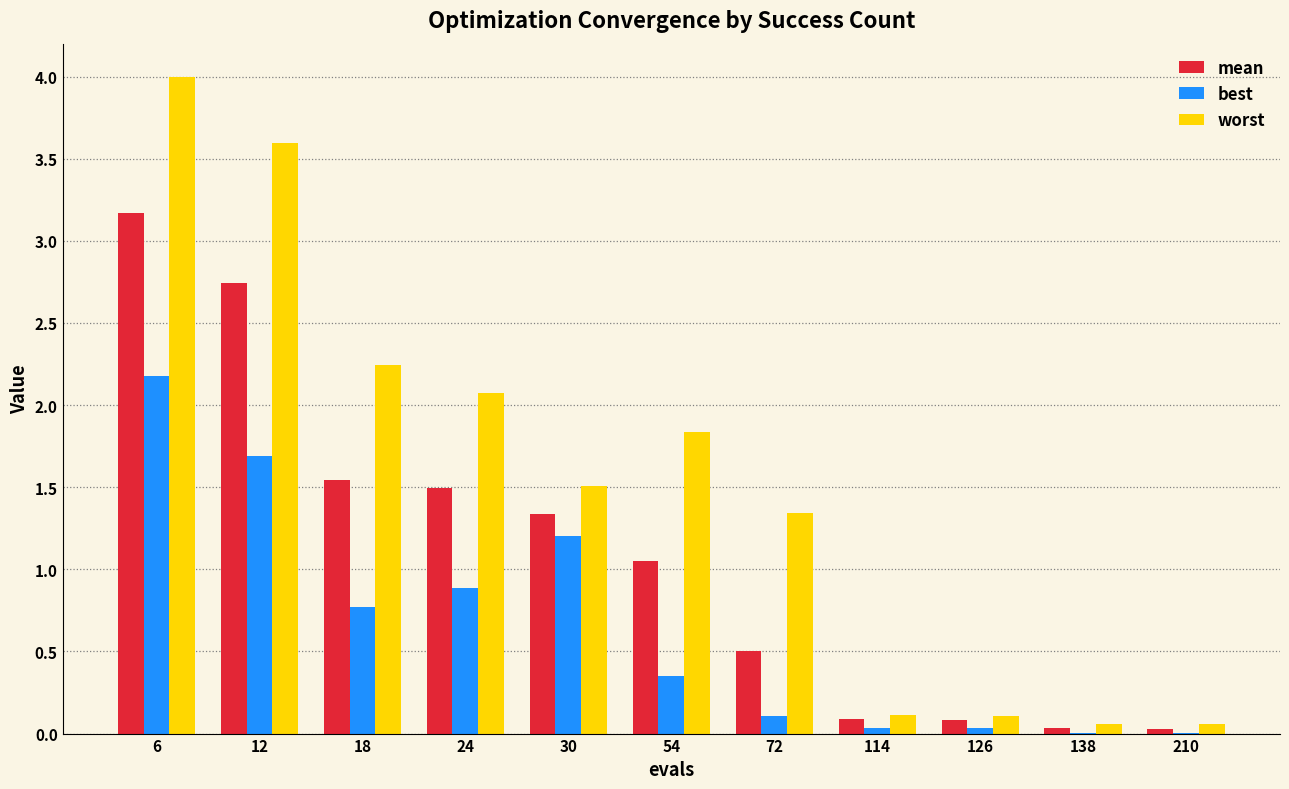

True or false: best has a value of 1.5 at 24.

False